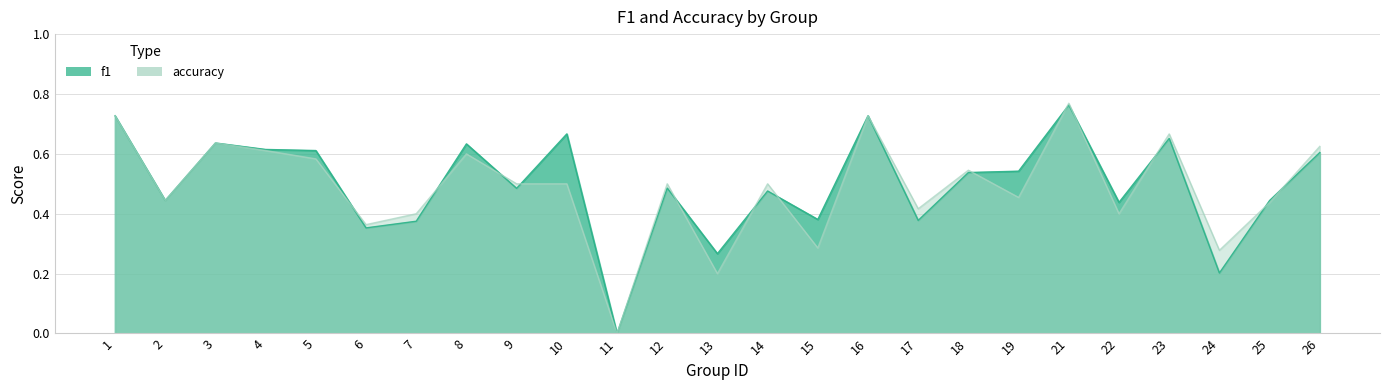

Which series has the widest spread of values?

accuracy